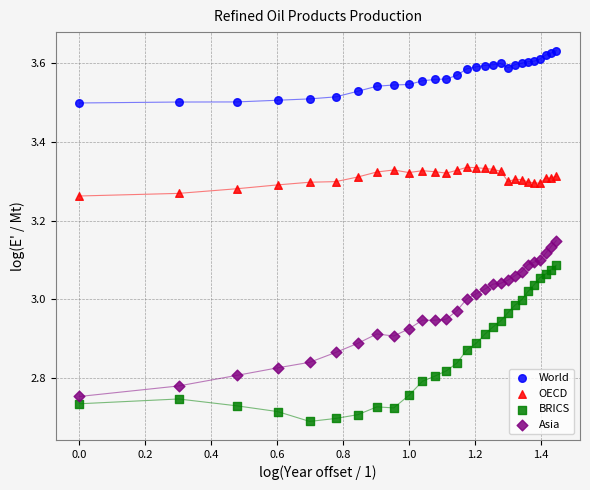

Which series contains the lowest Y value?

BRICS